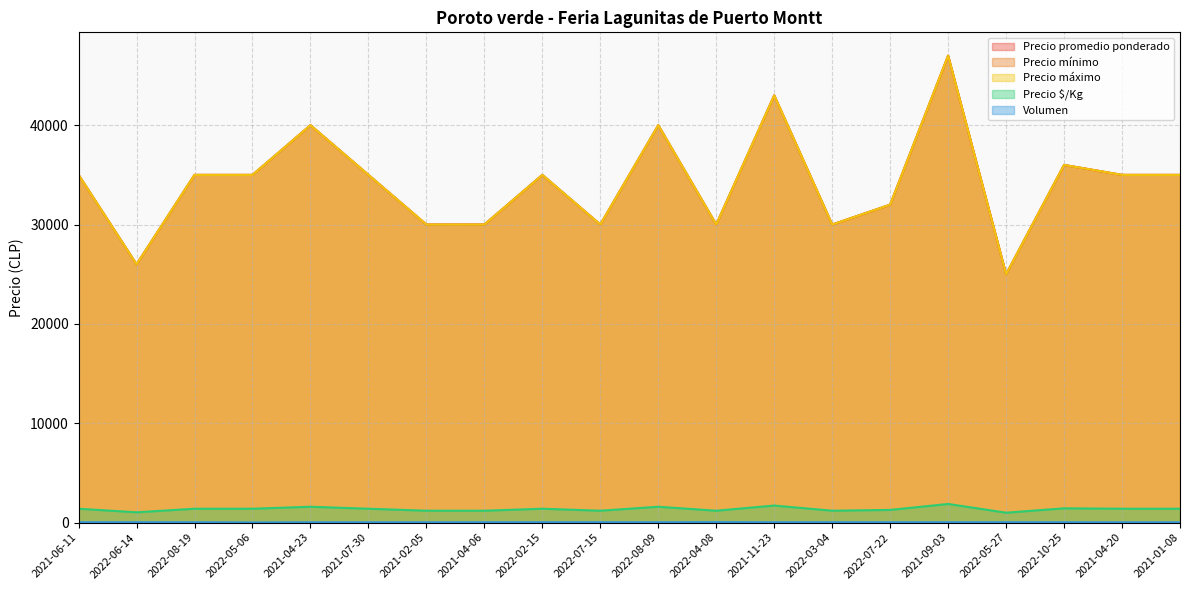

Where is Volumen nearest to the value 35?

2021-06-11